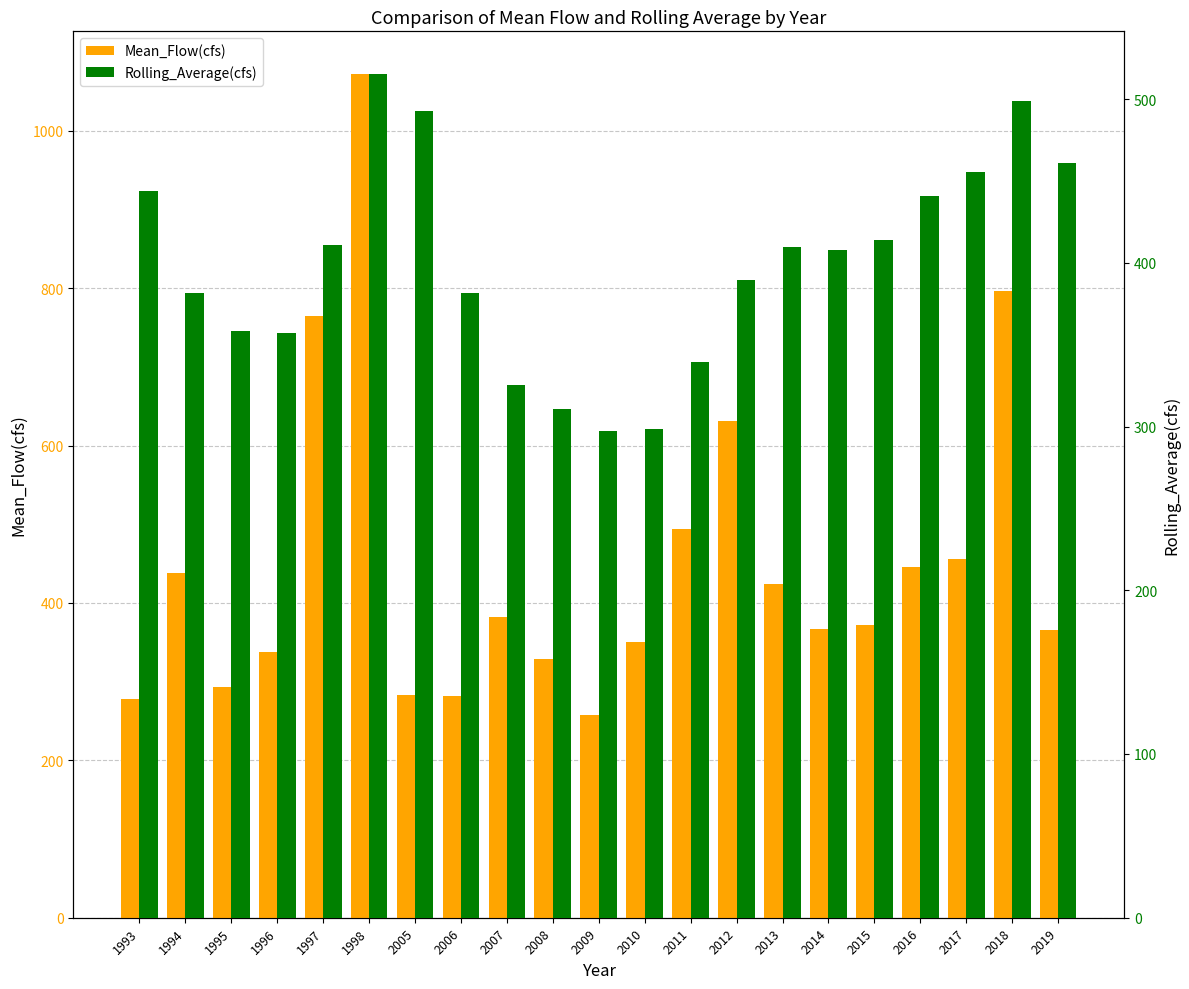

What is the value of the Rolling_Average(cfs) bar at the 6th from the left?

515.6